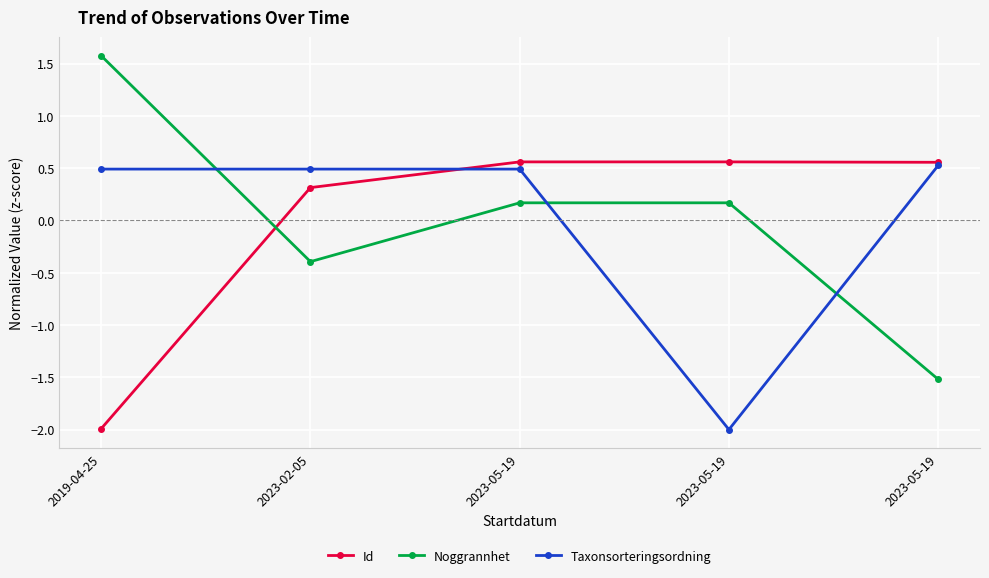

How many distinct data groups are displayed?

3